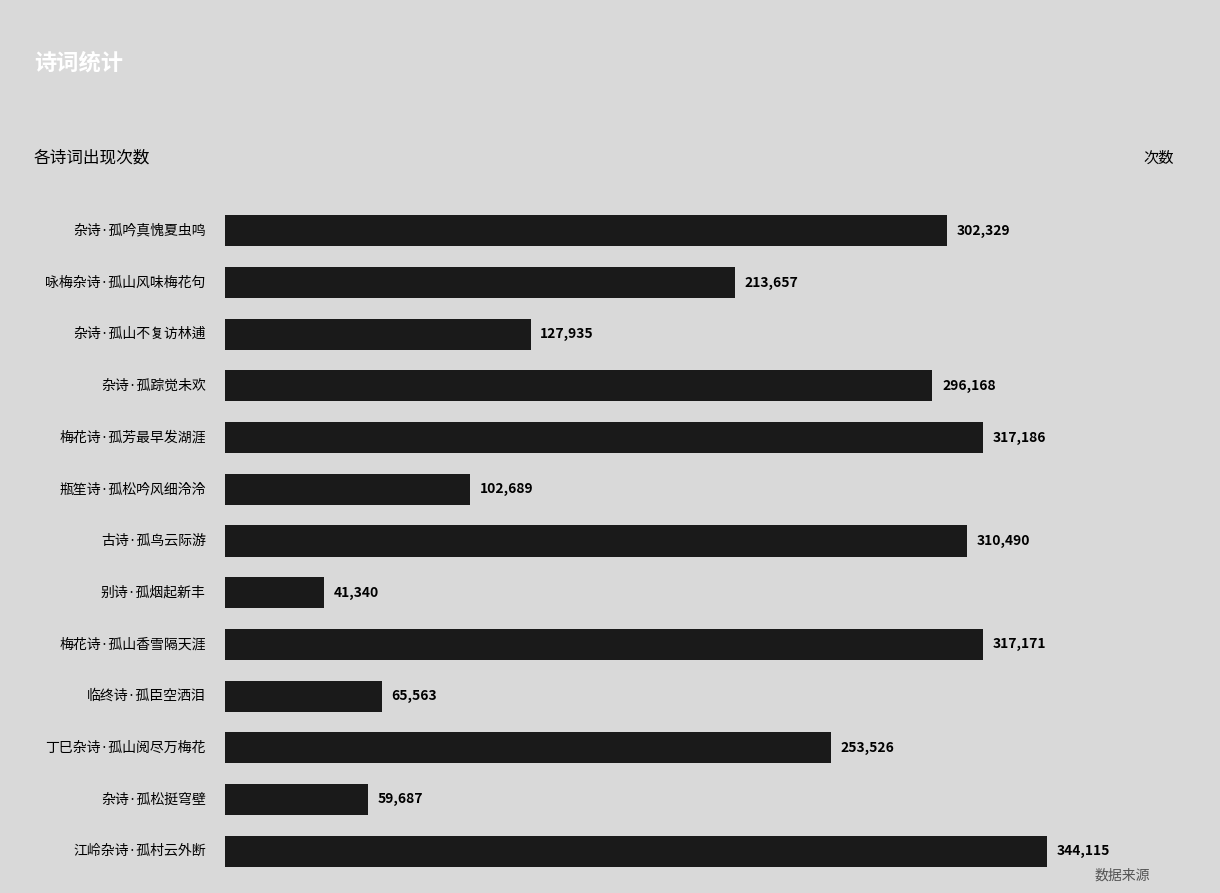

What is the maximum value shown in the chart?

344115